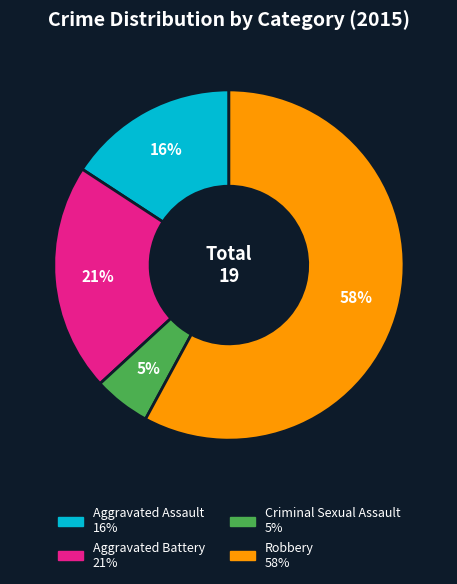

Which slice is the smallest?

Criminal Sexual Assault